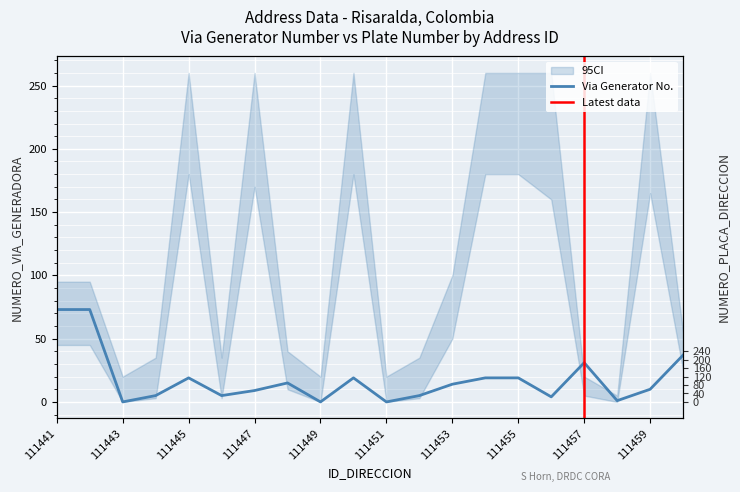

How many intersections are there between NUMERO_VIA_GENERADORA_DIRECCION and NUMERO_PLACA_DIRECCION?

1